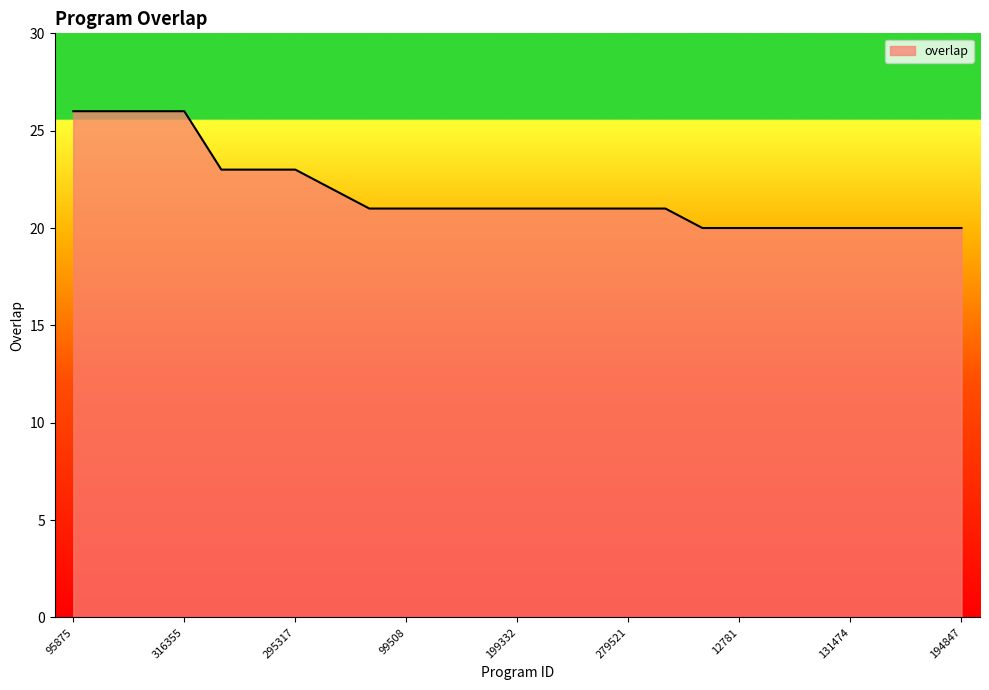

What is the smallest value displayed?

20